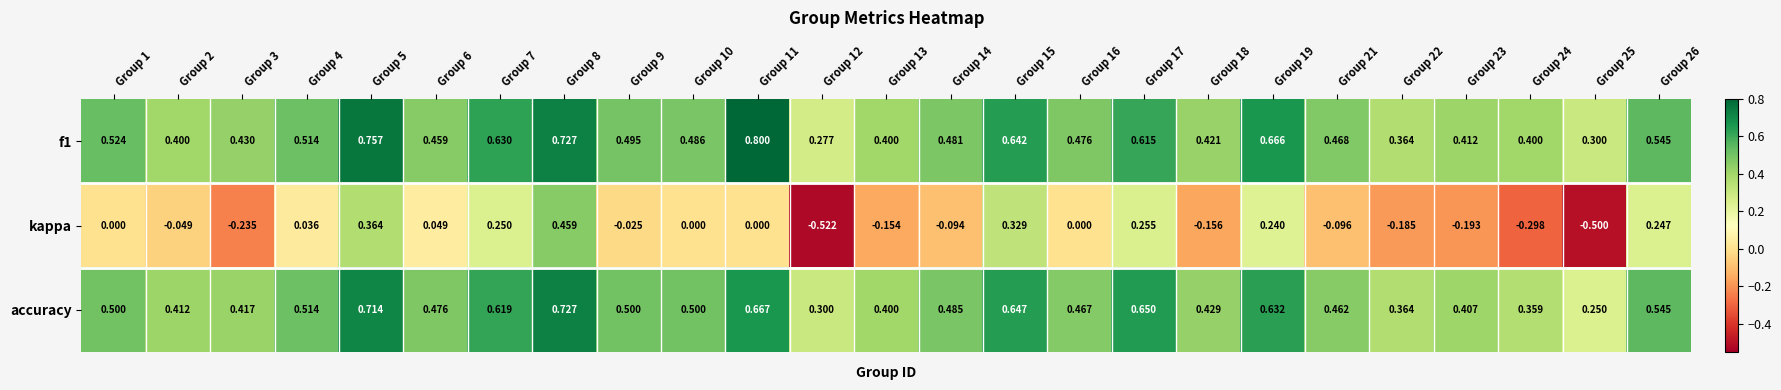

Which series has the widest spread of values?

kappa